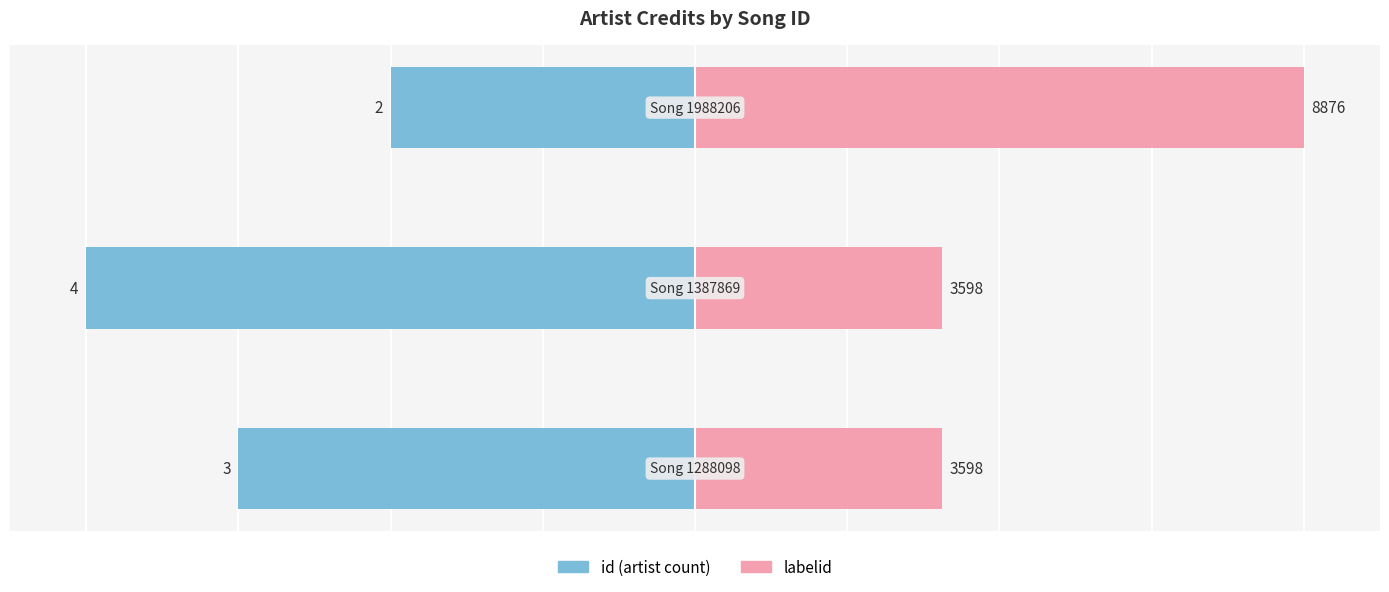

Is it true that labelid equals 1.0 at 0?

False